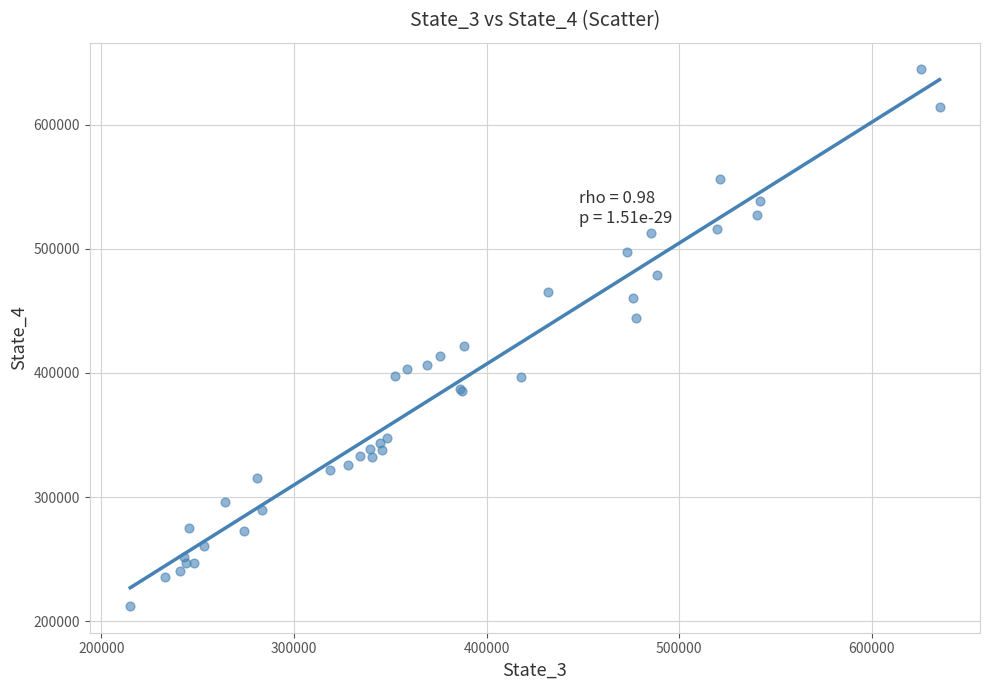

What Y value in the scatter plot is closest to 428399?

421996.8